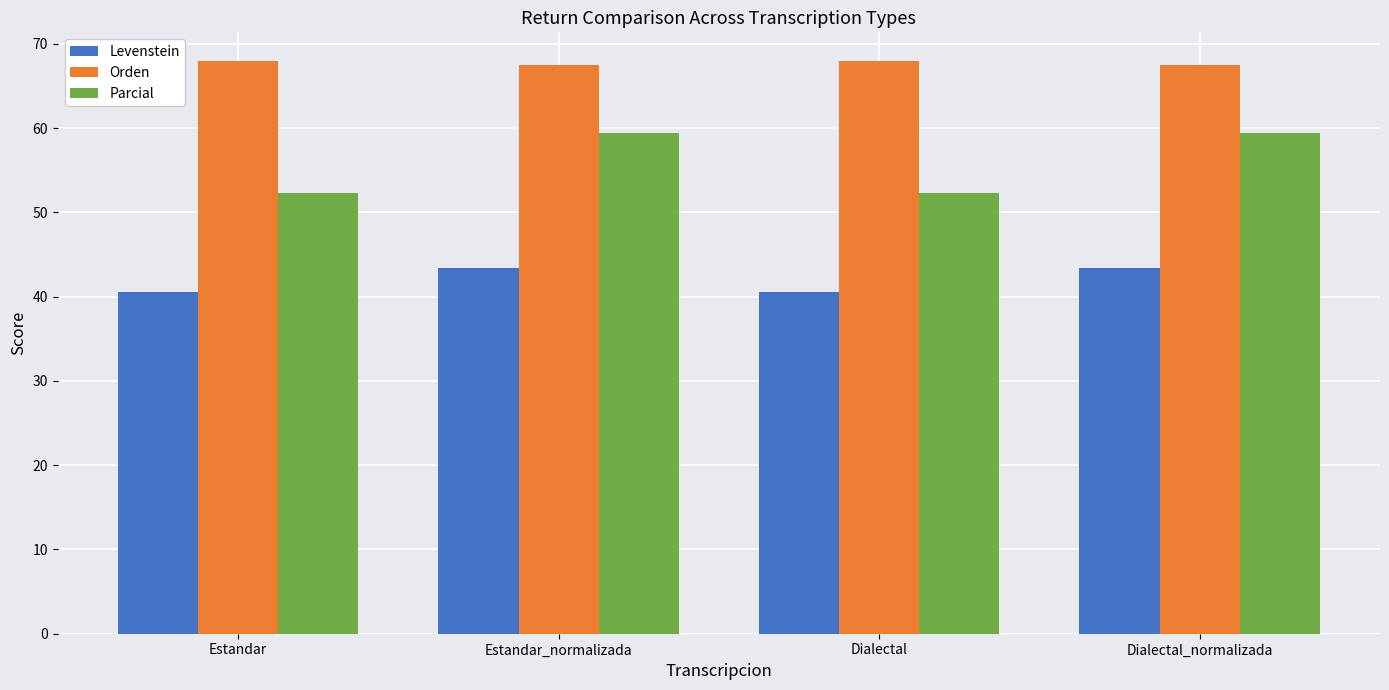

Is it true that Levenstein equals 43.4 at Estandar_normalizada?

True